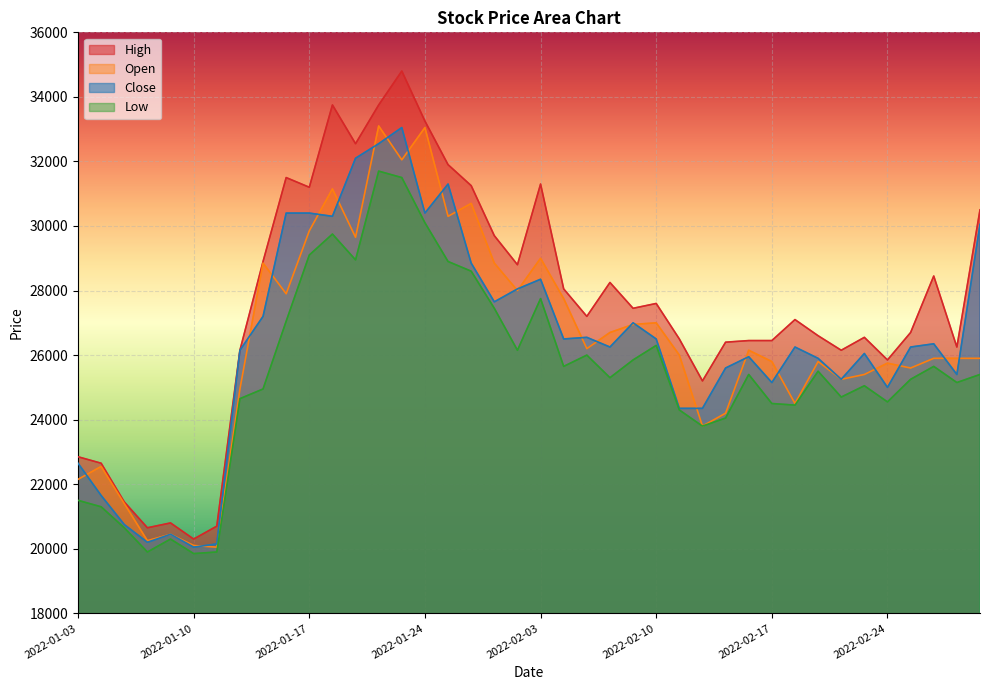

At which category is the sum across all series the highest?

2022-01-21